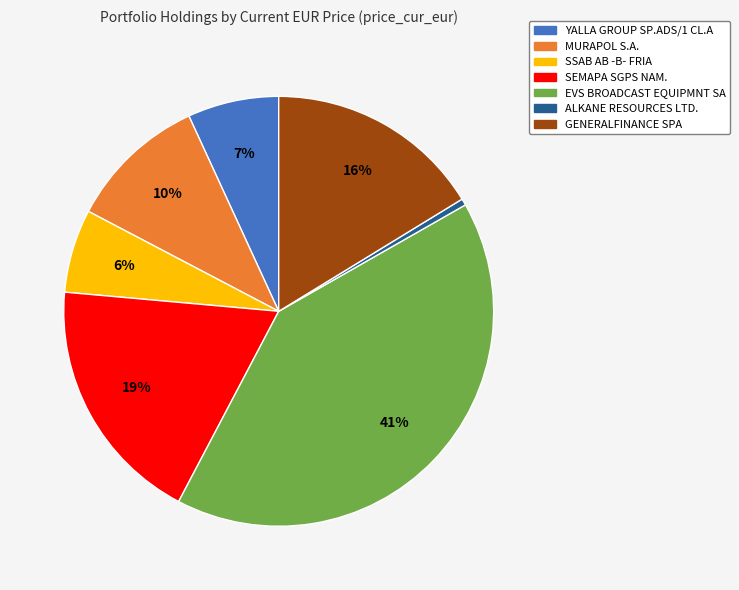

To the nearest percent, what is the difference between the SSAB AB -B- FRIA and MURAPOL S.A. slice percentages?

4%